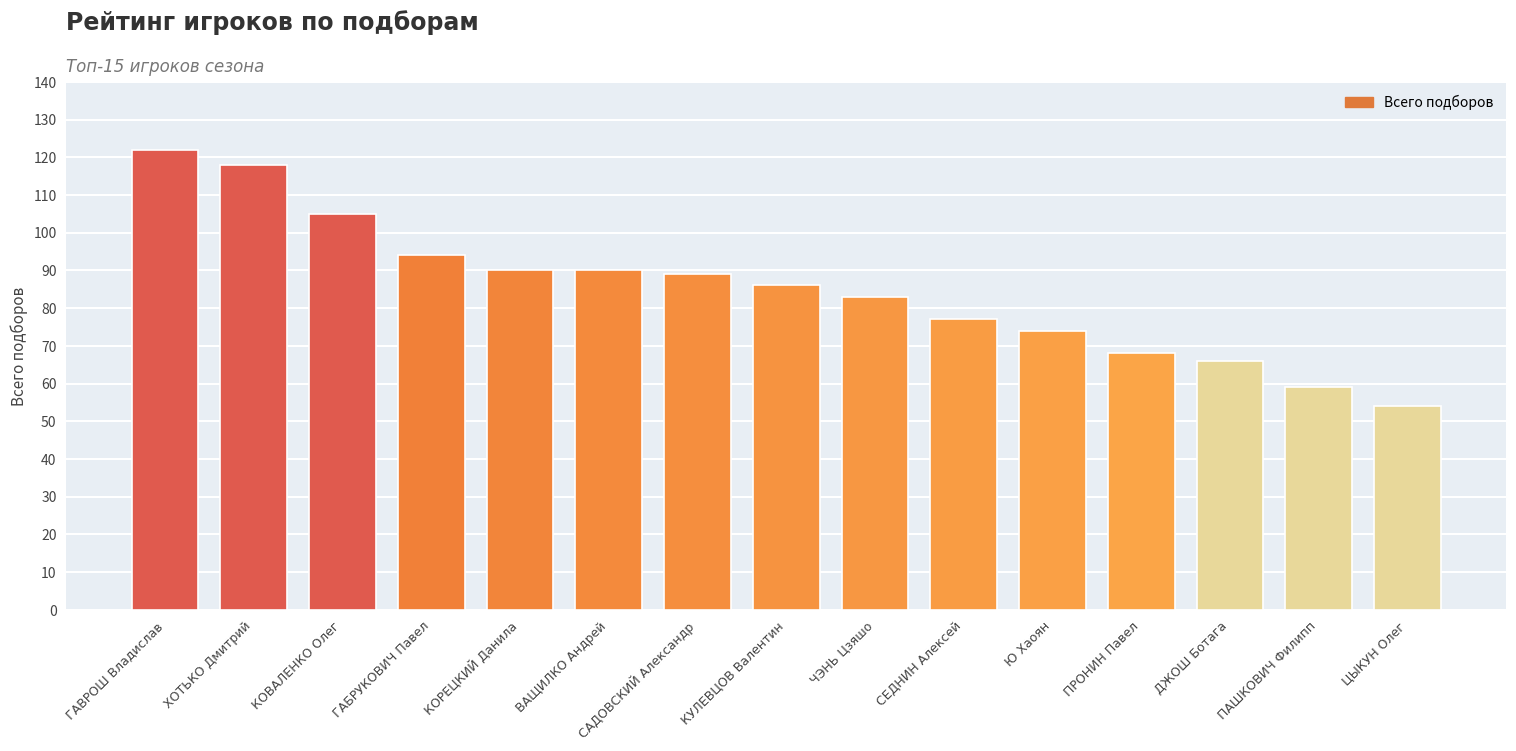

Count the number of categories in the chart.

15